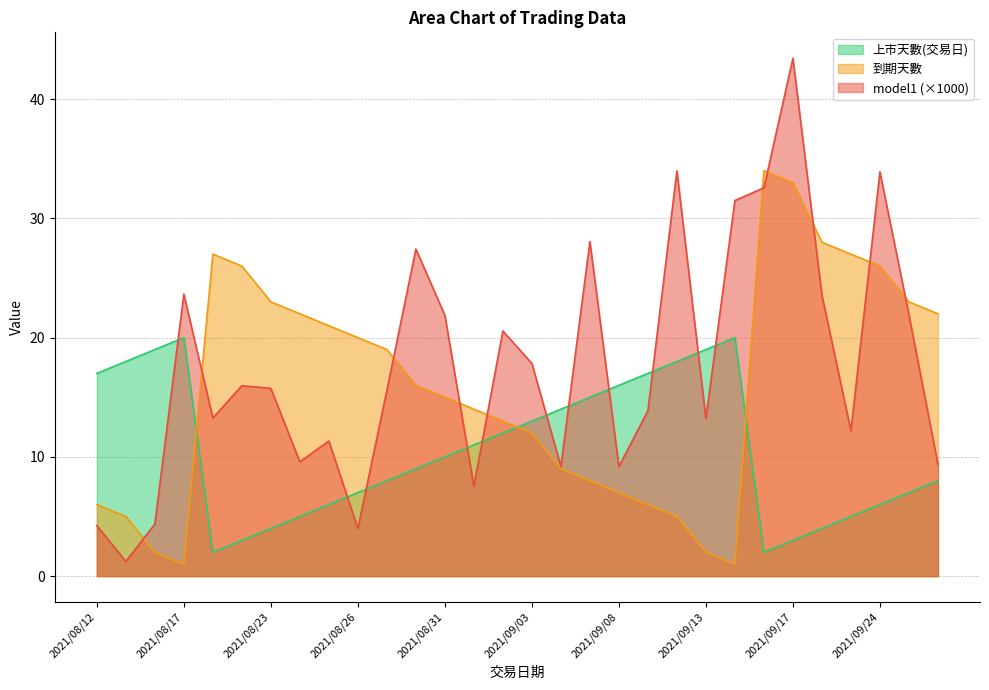

Which series has the widest spread of values?

model1 (×1000)